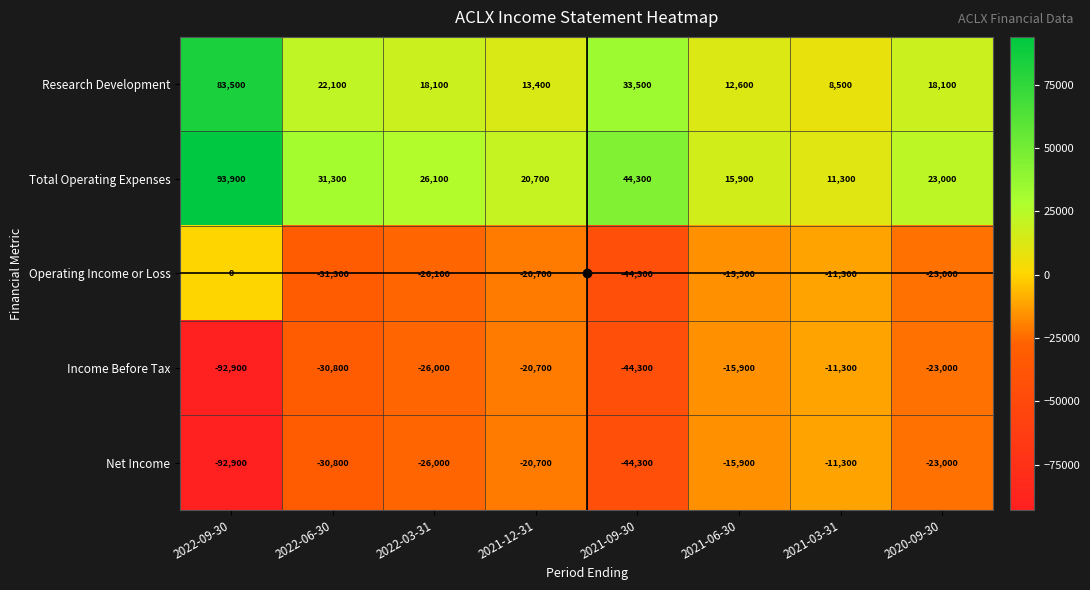

At which category does the chart reach its minimum across all series?

2022-09-30